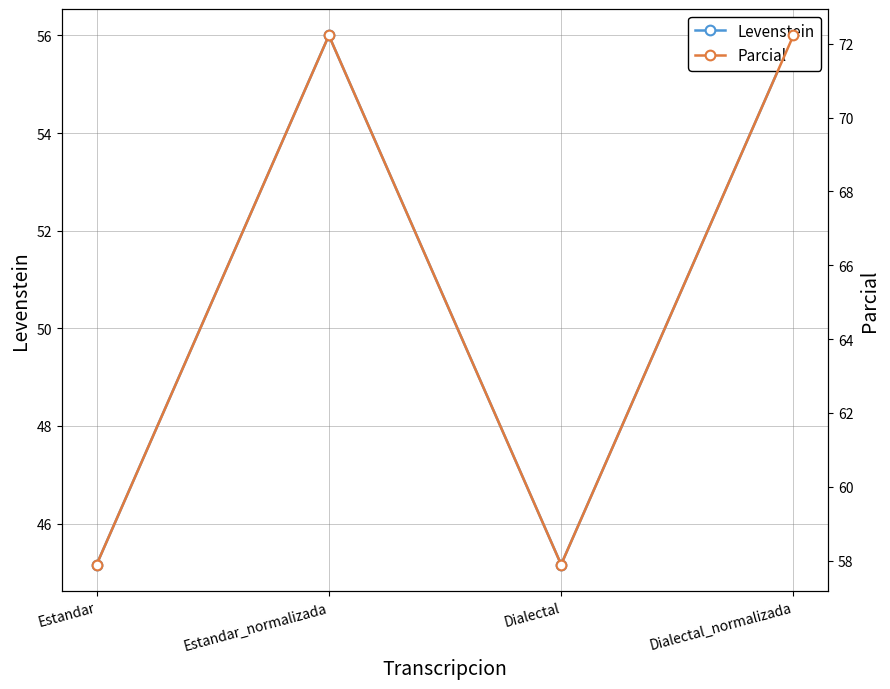

Does the chart have visible grid lines?

Yes